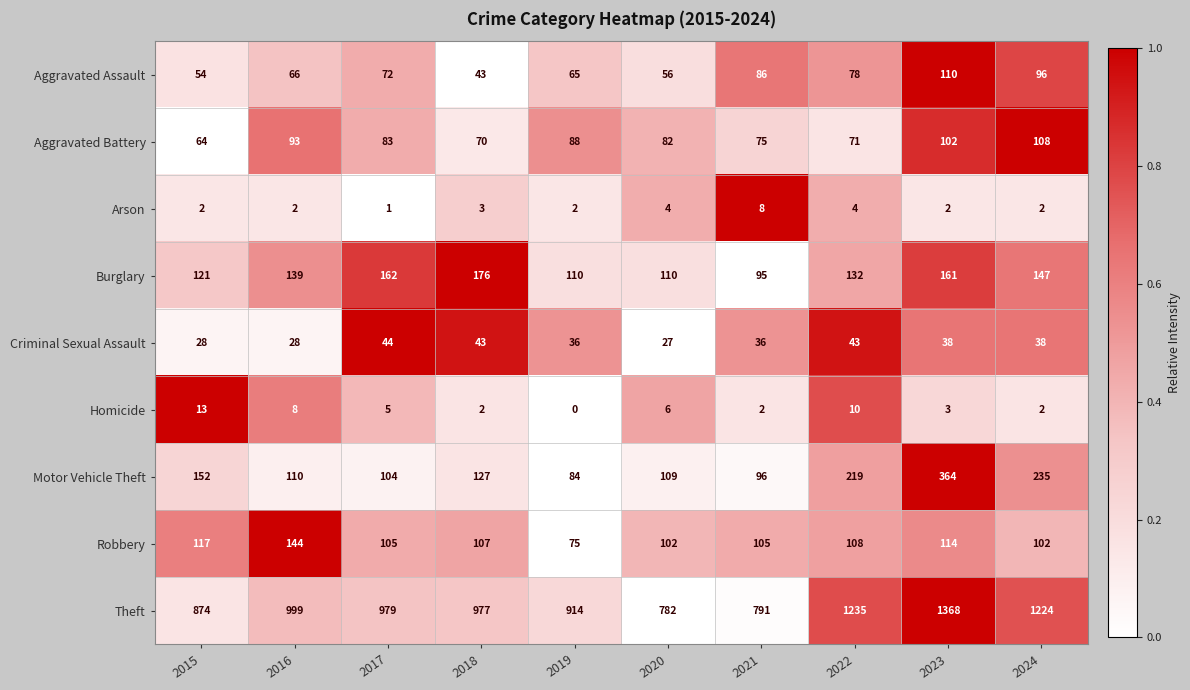

Rank the series at 2020 from highest to lowest value.

Theft, Burglary, Motor Vehicle Theft, Robbery, Aggravated Battery, Aggravated Assault, Criminal Sexual Assault, Homicide, Arson